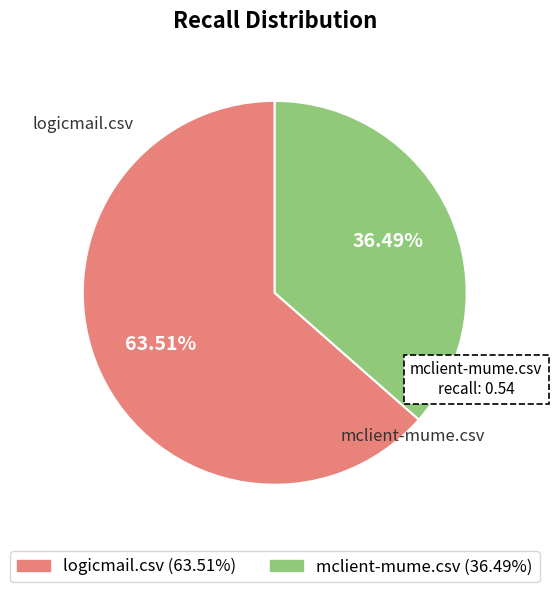

To the nearest percent, what portion does logicmail.csv represent?

64%